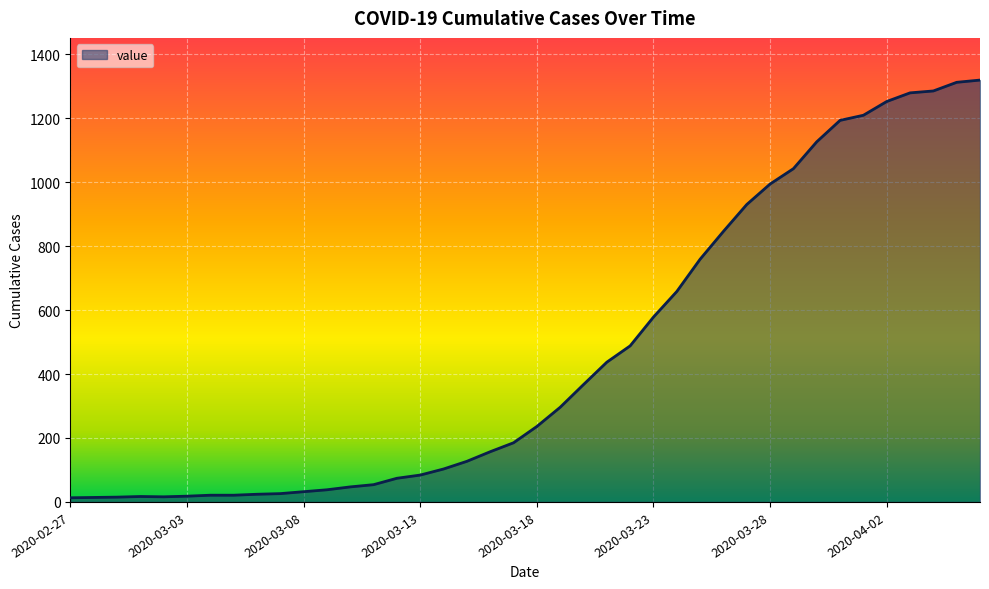

What is the maximum value shown in the chart?

1319